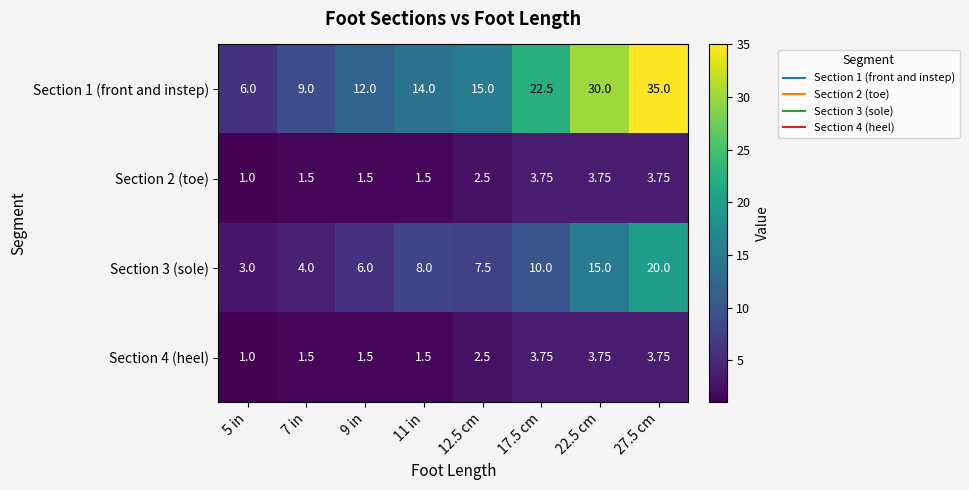

Rank the series at 7 in from highest to lowest value.

Section 1 (front and instep), Section 3 (sole), Section 2 (toe), Section 4 (heel)